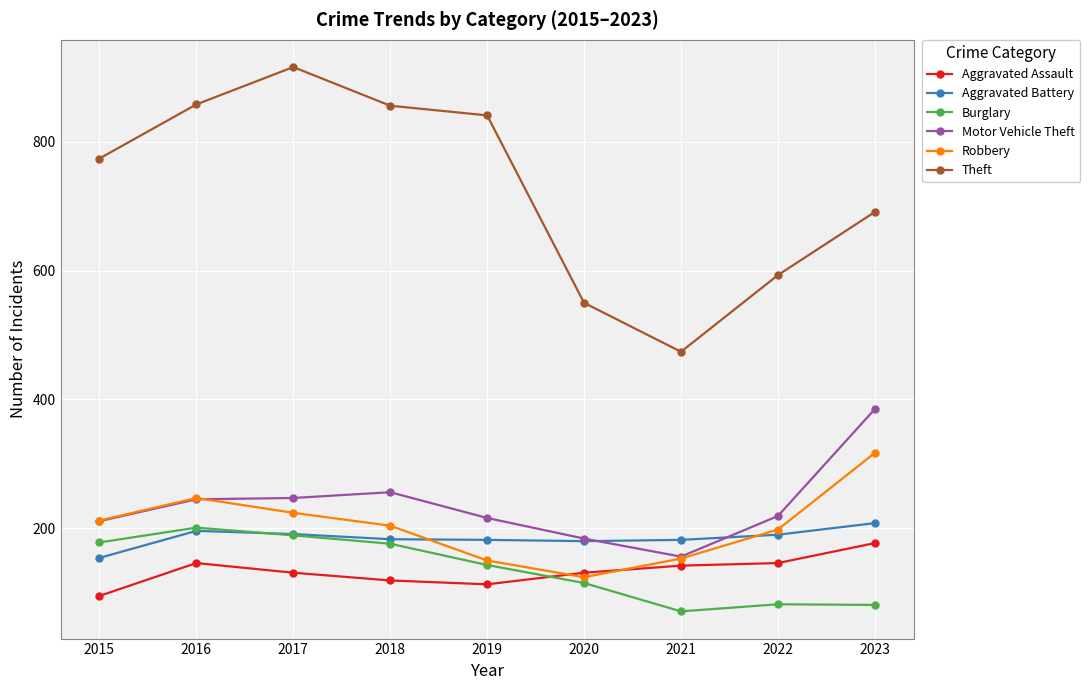

At which category does Robbery reach its first local valley?

2020